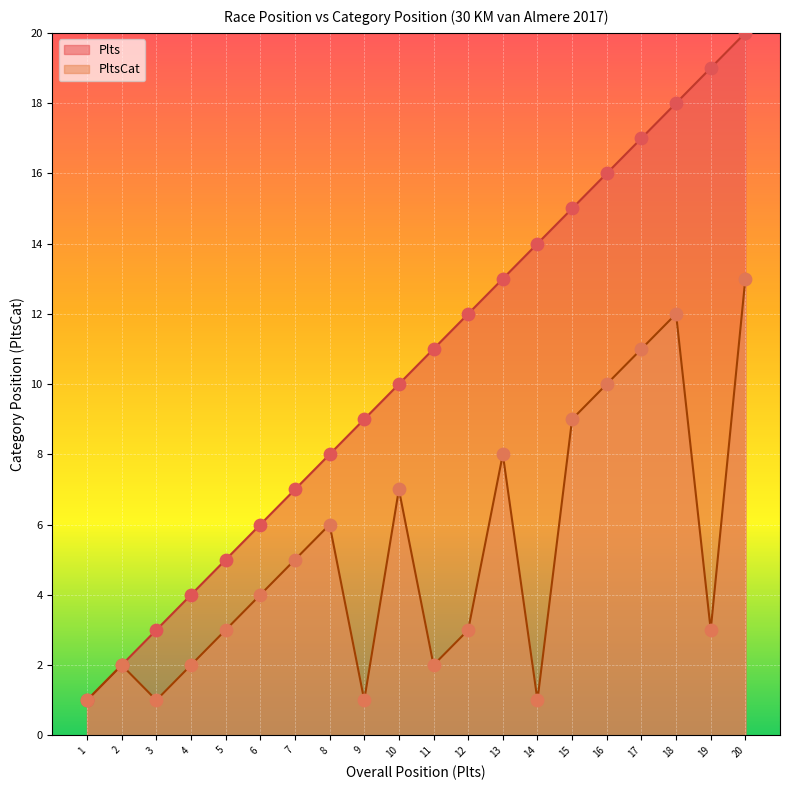

Which series has the largest total across all categories?

Plts